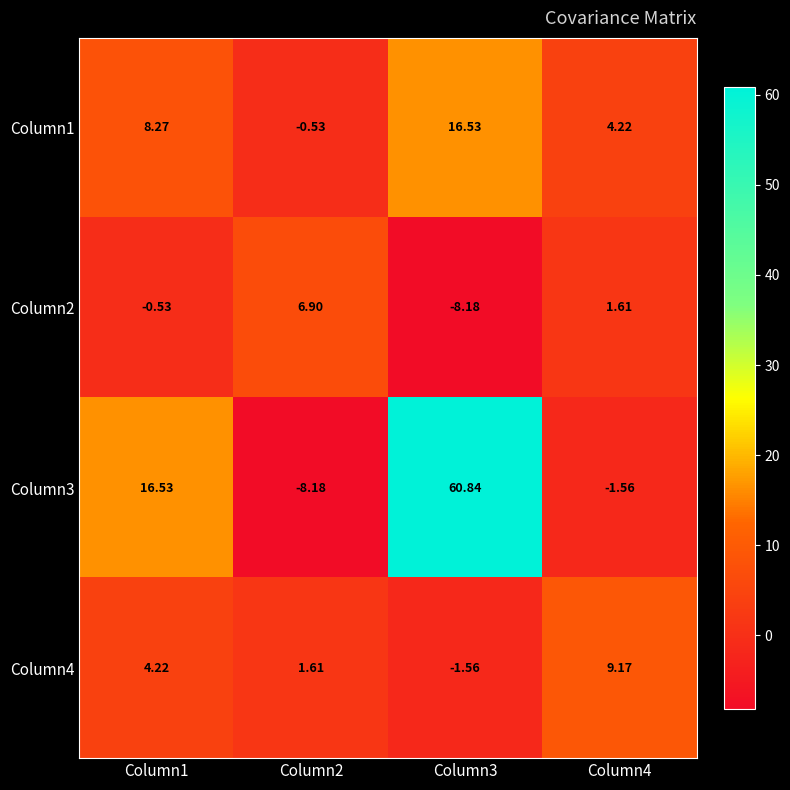

Is the value of Column4 at Column4 greater than the value of Column1 at Column1?

Yes